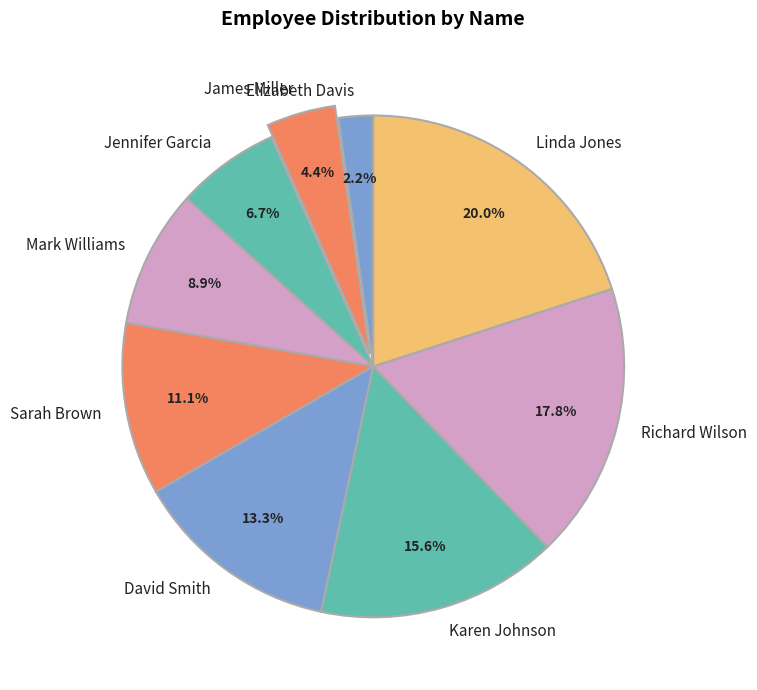

What portion of the pie excludes Karen Johnson?

84.4%